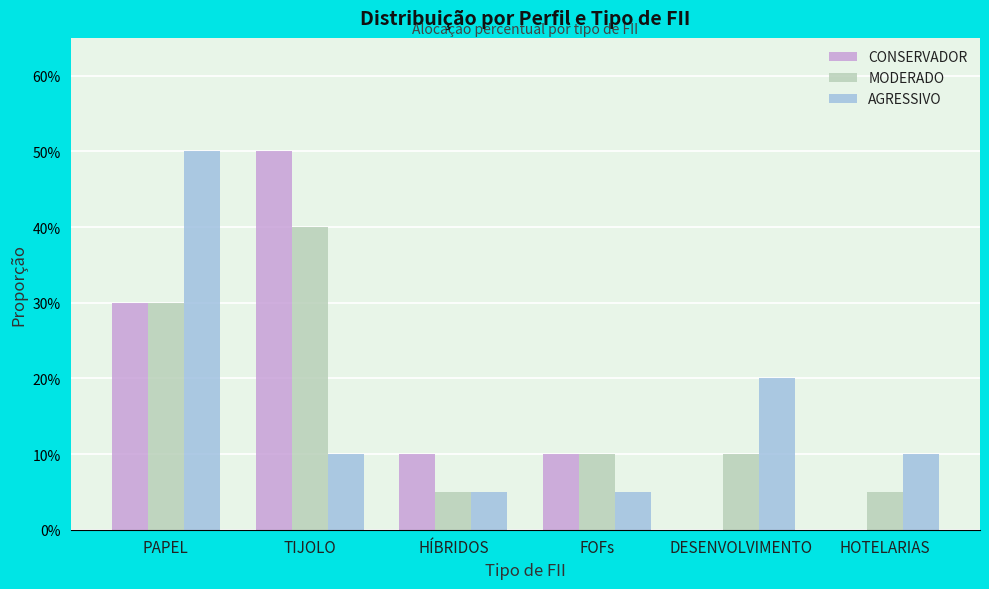

What position from the right is TIJOLO?

5